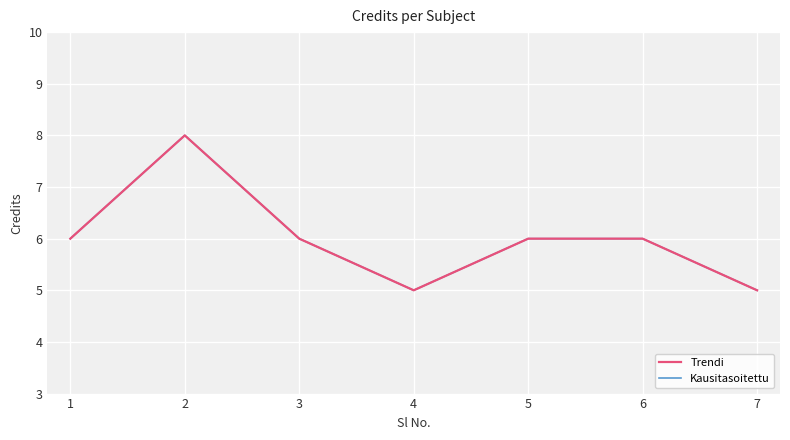

What is the value of the Trendi point at the 7th from the left?

5